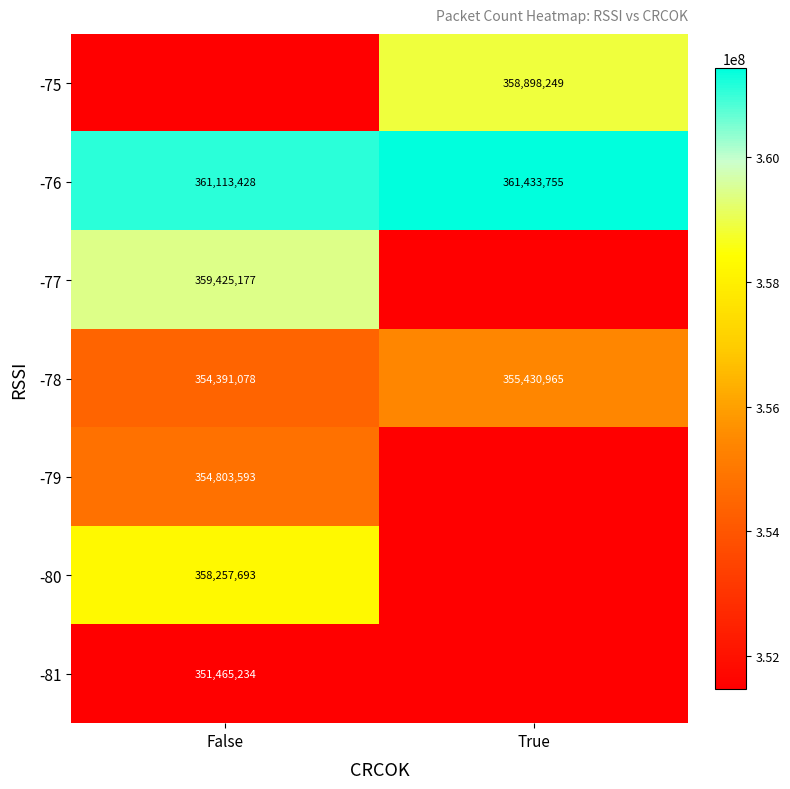

At how many categories does at least one series exceed 292489079?

2